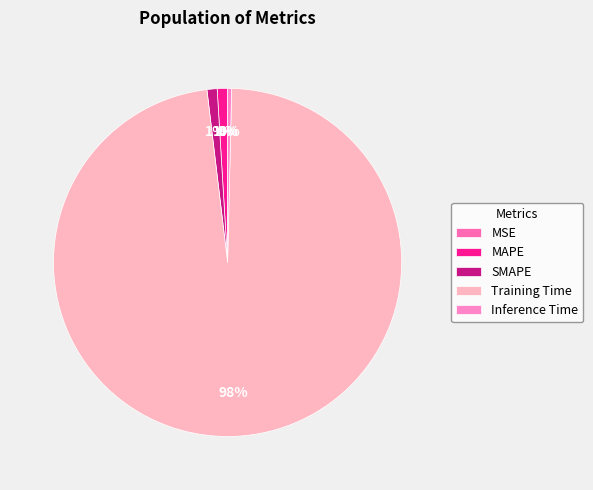

Is it true that Inference Time is 0% of the pie?

True